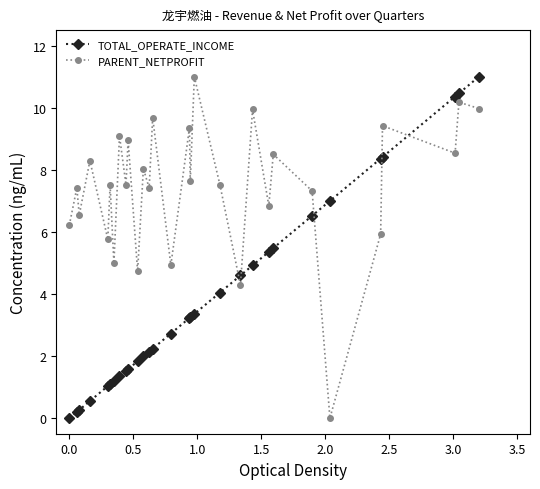

What is the value of the TOTAL_OPERATE_INCOME point at the 9th from the left?

1.5